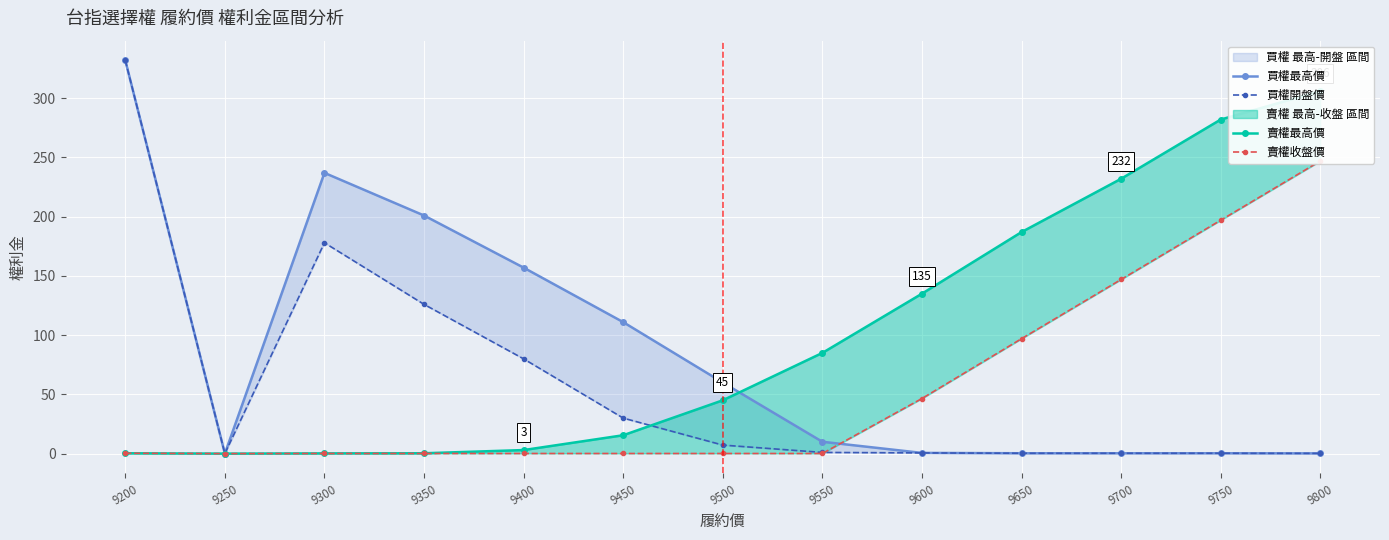

How many lines are shown in the chart?

4